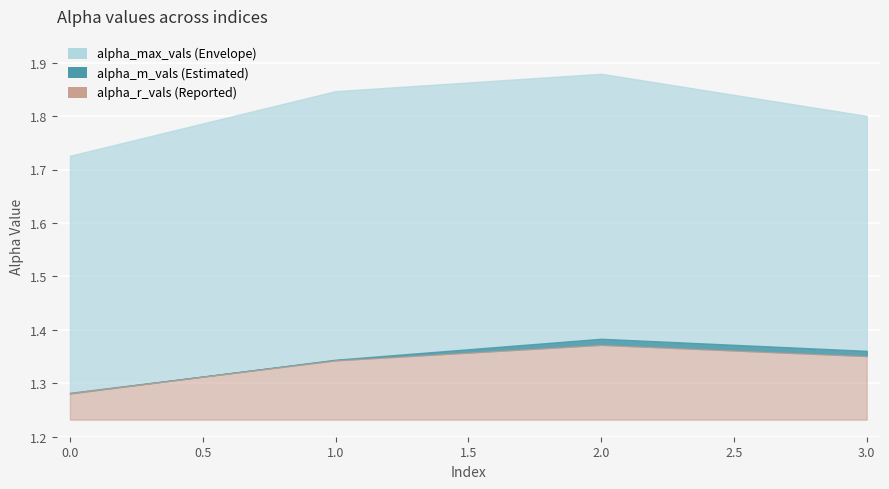

What is the value of the alpha_max_vals point at the 4th from the left?

1.8